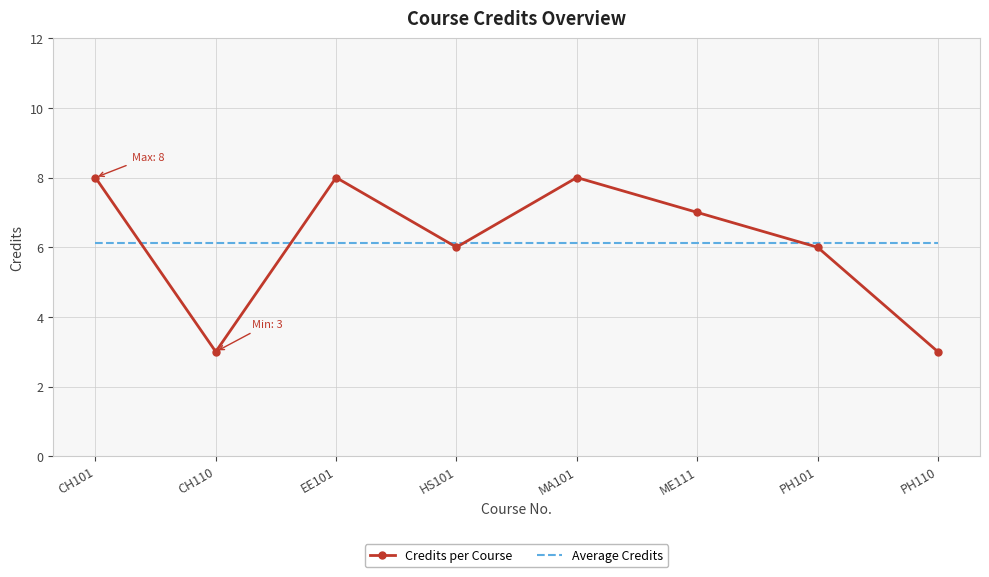

Count the Credits per Course values in the range 6 to 8.

6